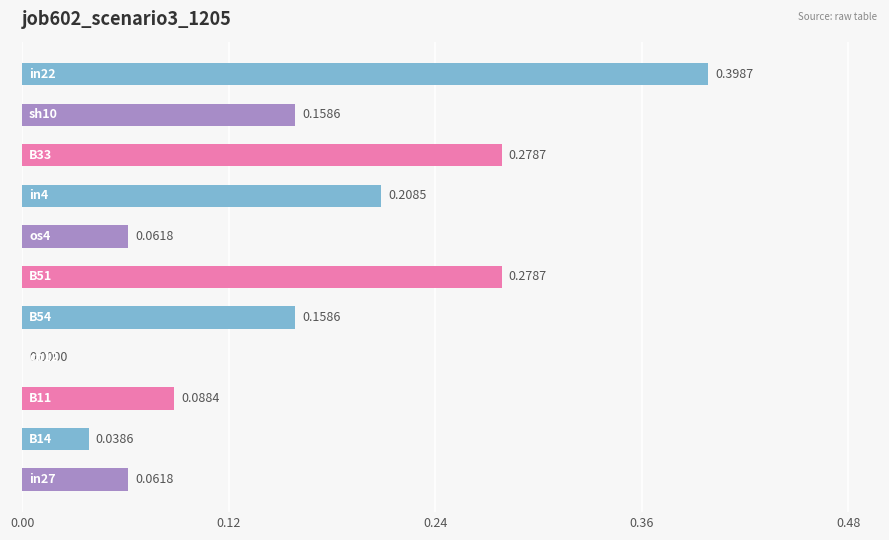

What is the sum of all values?

1.7